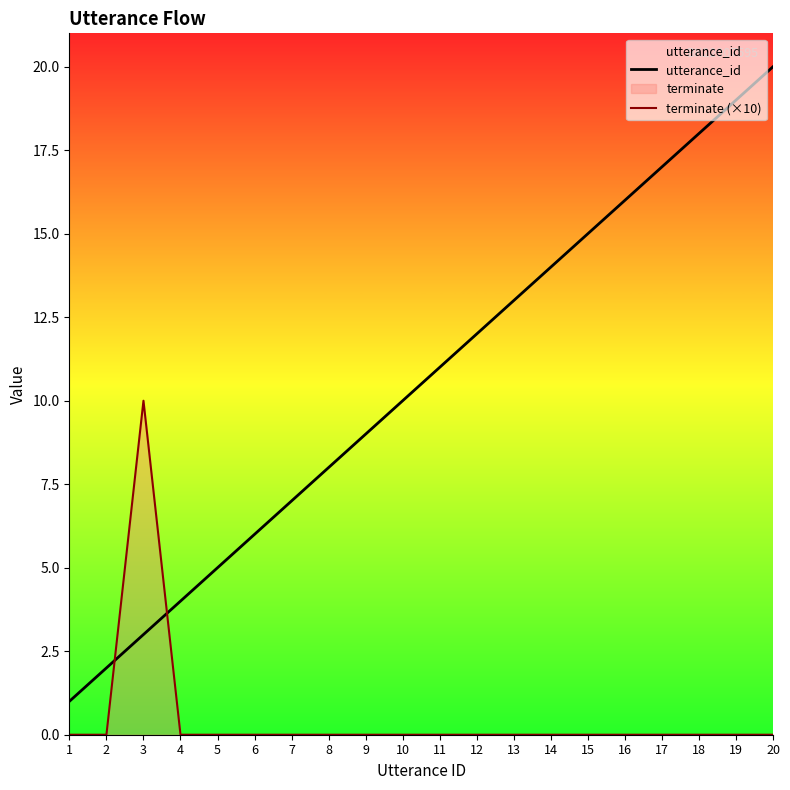

Which series has the largest total across all categories?

utterance_id